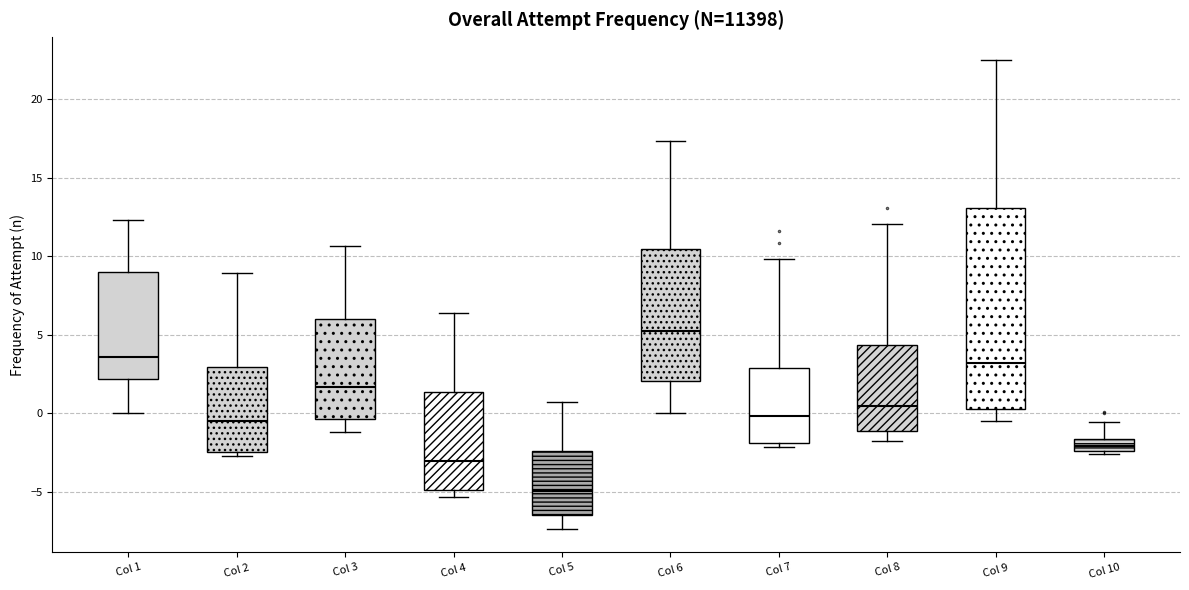

Reading left to right, read every box against the y-axis: the position of its median line, the range the box covers, and the ends of its whiskers. The values are not printed on the chart, so give them approximately, as read against the axis.

Col 1: median 3.5, box 2.0 to 9.0, whiskers 0.0 to 12.5
Col 2: median -0.5, box -2.5 to 3.0, whiskers -3.0 to 9.0
Col 3: median 1.5, box -0.5 to 6.0, whiskers -1.0 to 10.5
Col 4: median -3.0, box -5.0 to 1.5, whiskers -5.5 to 6.5
Col 5: median -5.0, box -6.5 to -2.5, whiskers -7.5 to 0.5
Col 6: median 5.0, box 2.0 to 10.5, whiskers 0.0 to 17.5
Col 7: median 0.0, box -2.0 to 3.0, whiskers -2.0 (just below the box's lower edge) to 10.0
Col 8: median 0.5, box -1.0 to 4.5, whiskers -2.0 to 12.0
Col 9: median 3.0, box 0.0 to 13.0, whiskers -0.5 to 22.5
Col 10: median -2.0, box -2.5 to -1.5, whiskers -2.5 (just below the box's lower edge) to -0.5